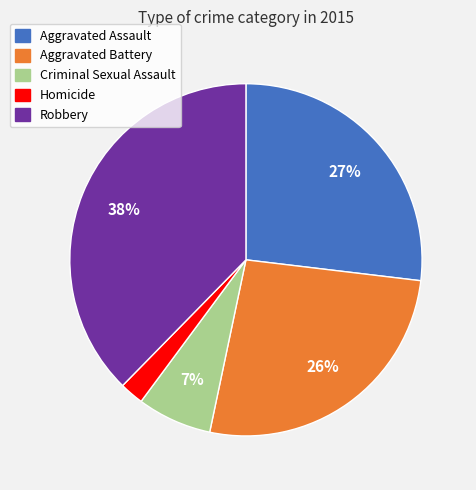

Which slice is the smallest?

Homicide